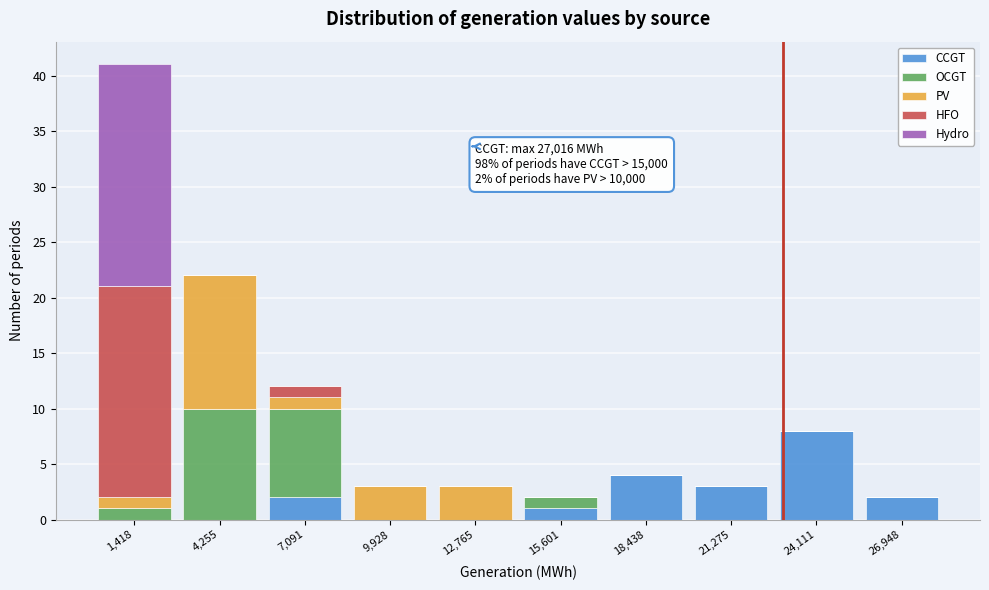

Which range on the x-axis has the tallest stacked bar (by total height)?

0 to 3000